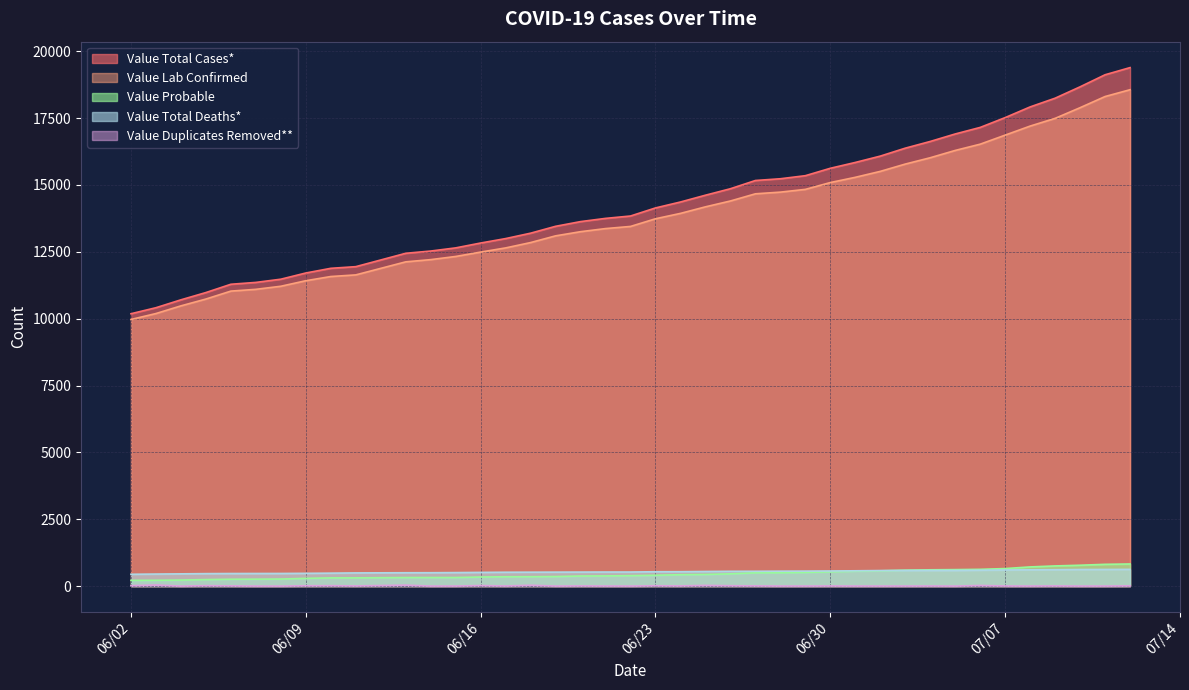

What is the lowest value of the Value Total Deaths* series?

442